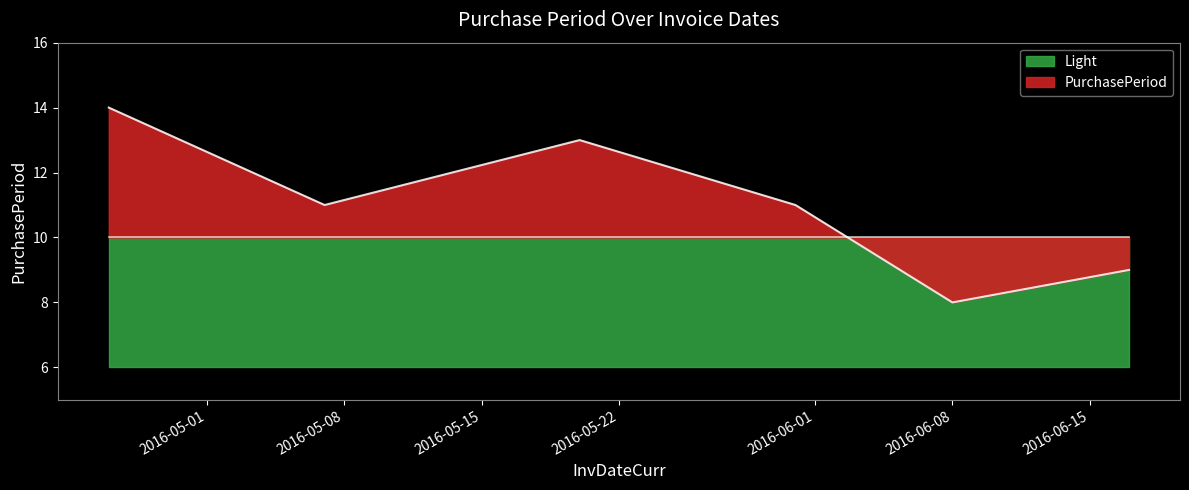

What is the value of the 6th point from the left?

9